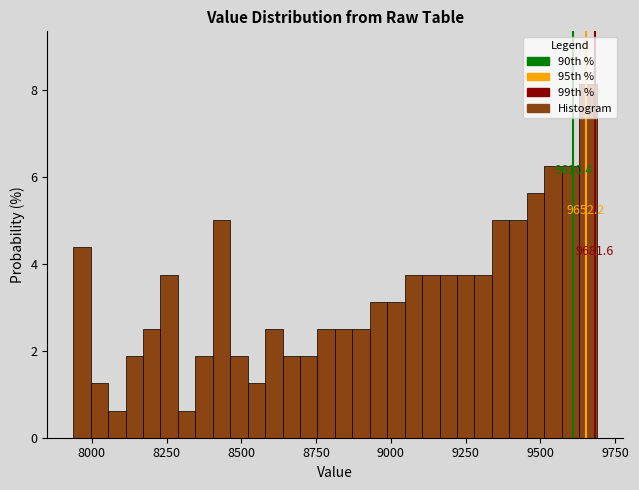

Read against the x-axis, roughly where is the centre of the tallest bar?

9650